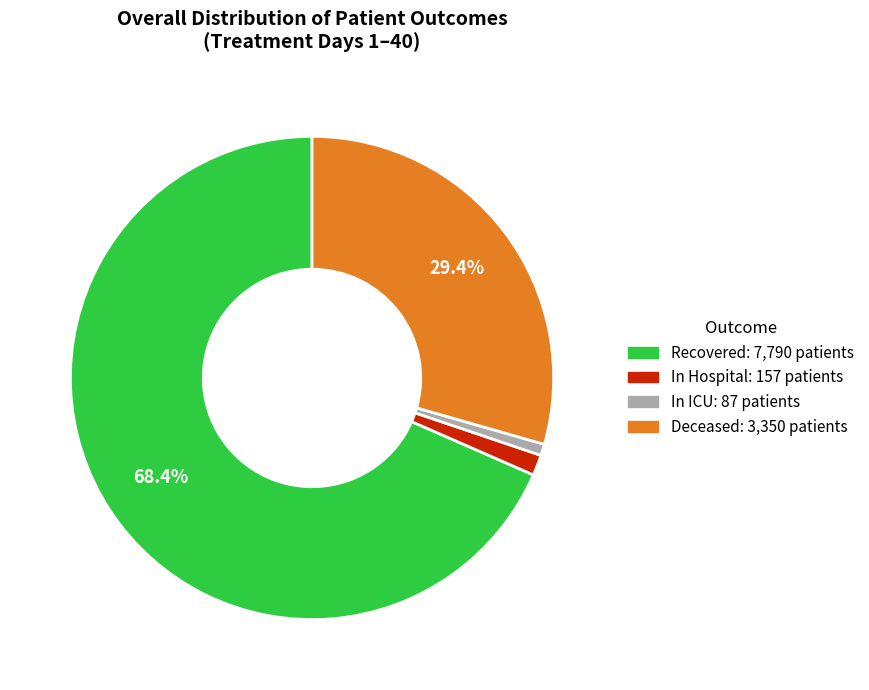

What is the largest slice in the pie chart?

Recovered